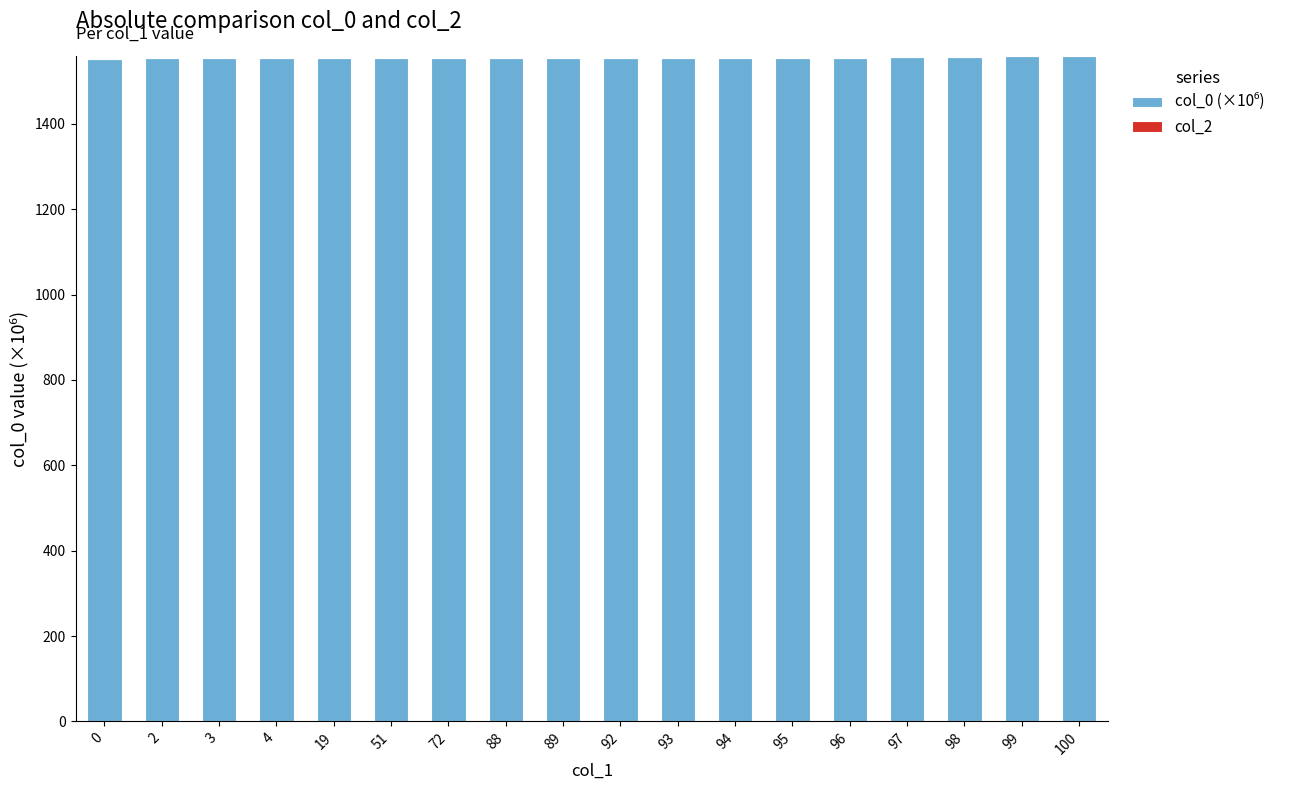

Approximately how many times larger is the value at 99 compared to 92?

1.0